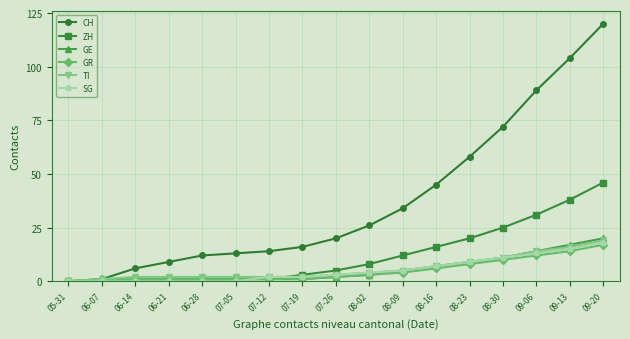

Is it true that CH equals 1 at 06-07?

True